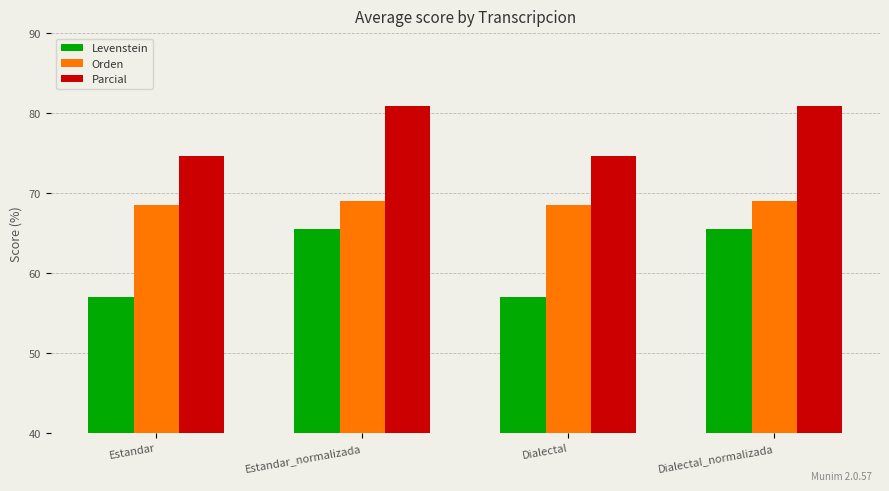

Is the value of Levenstein at Estandar greater than the value of Parcial at Estandar?

No